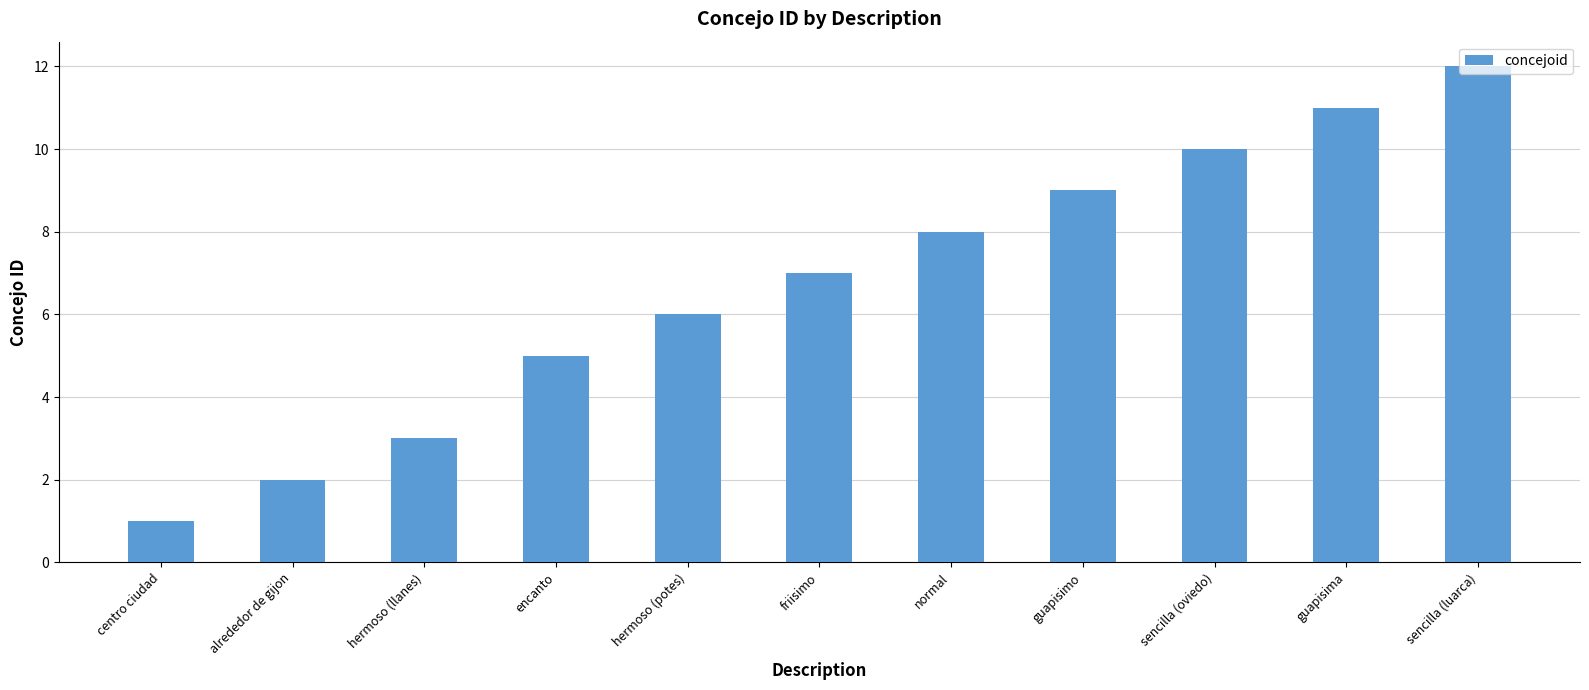

Reading left to right, extract all data points from this chart.

1	2	3	5	6	7	8	9	10	11	12